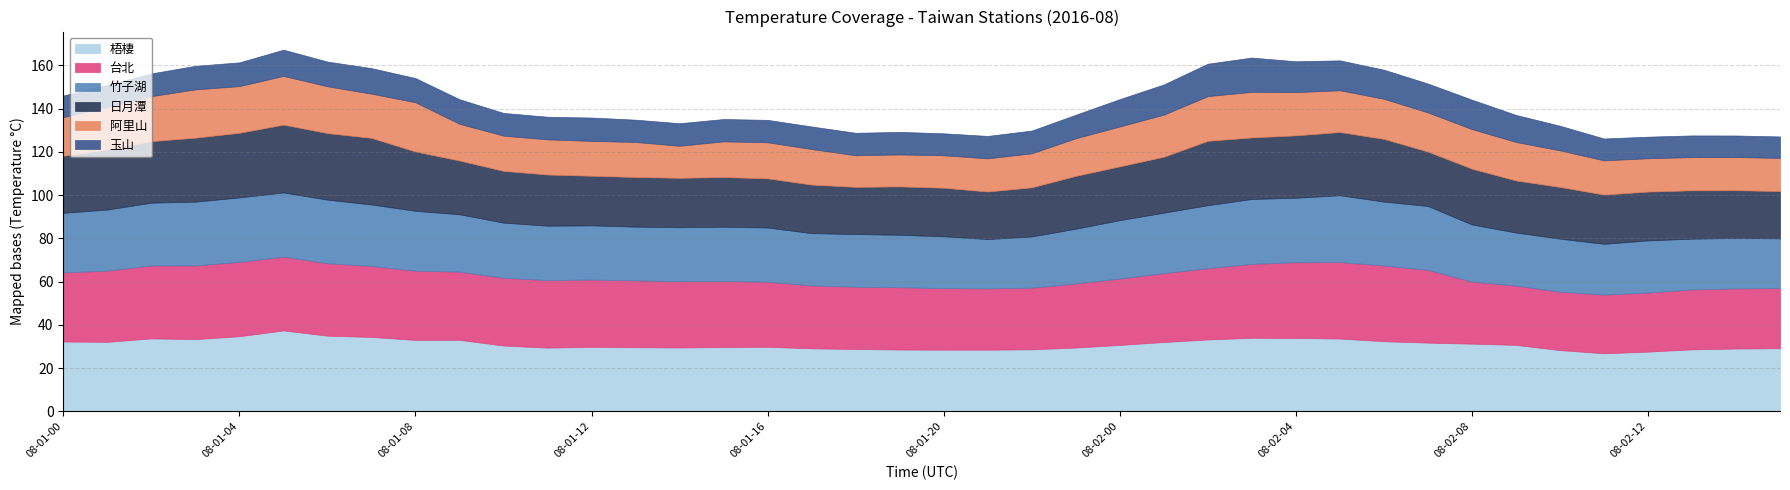

How many interior local peaks does the 竹子湖 series have?

8